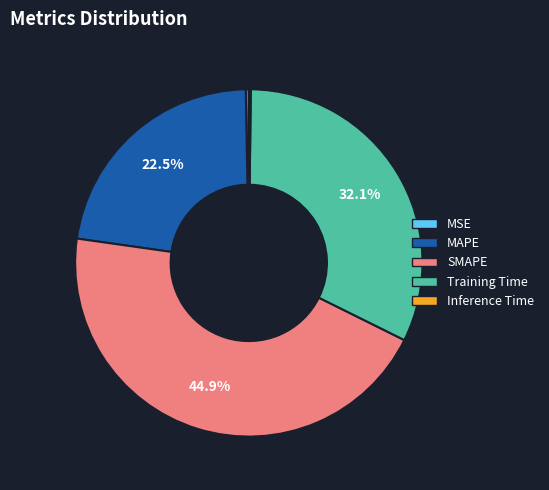

Which category has the biggest portion of the pie?

SMAPE